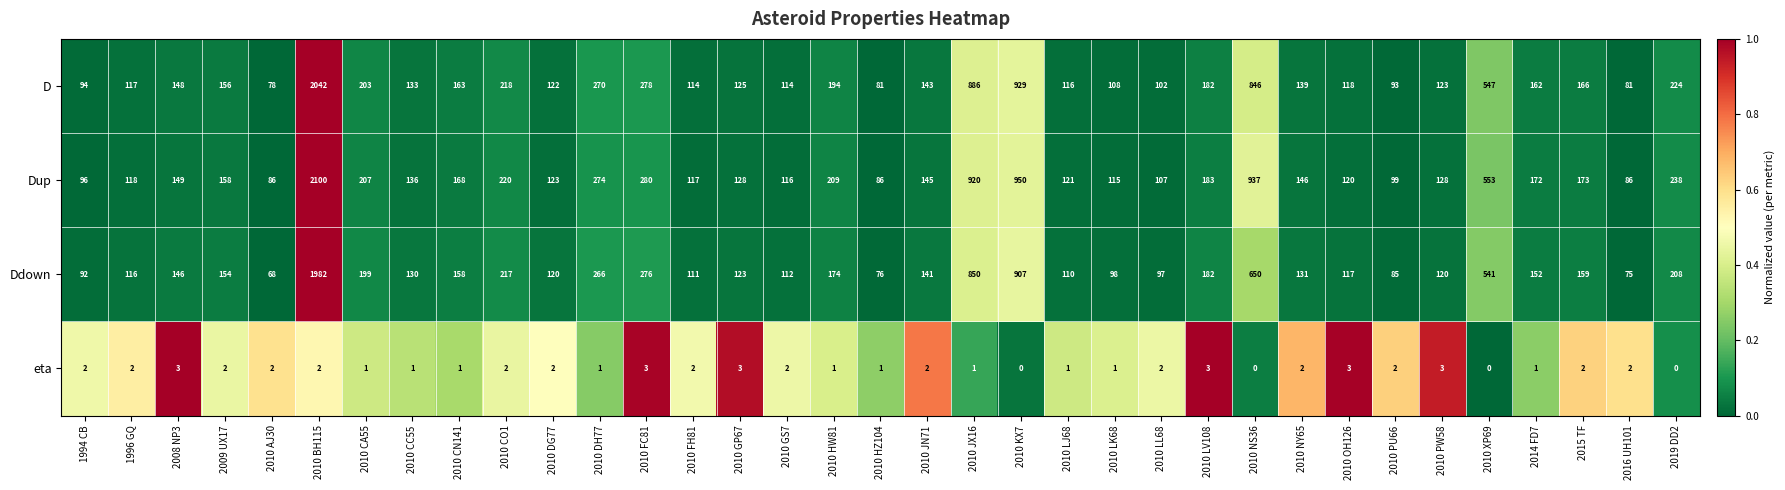

The value of eta at 2010 LV108 is 4. True or false?

False